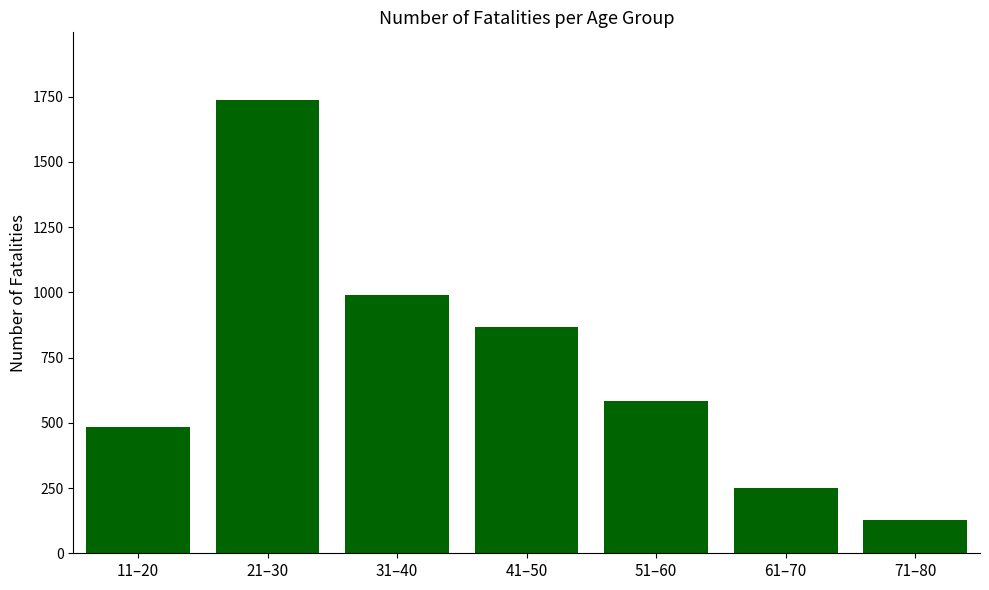

What is the smallest value displayed?

126